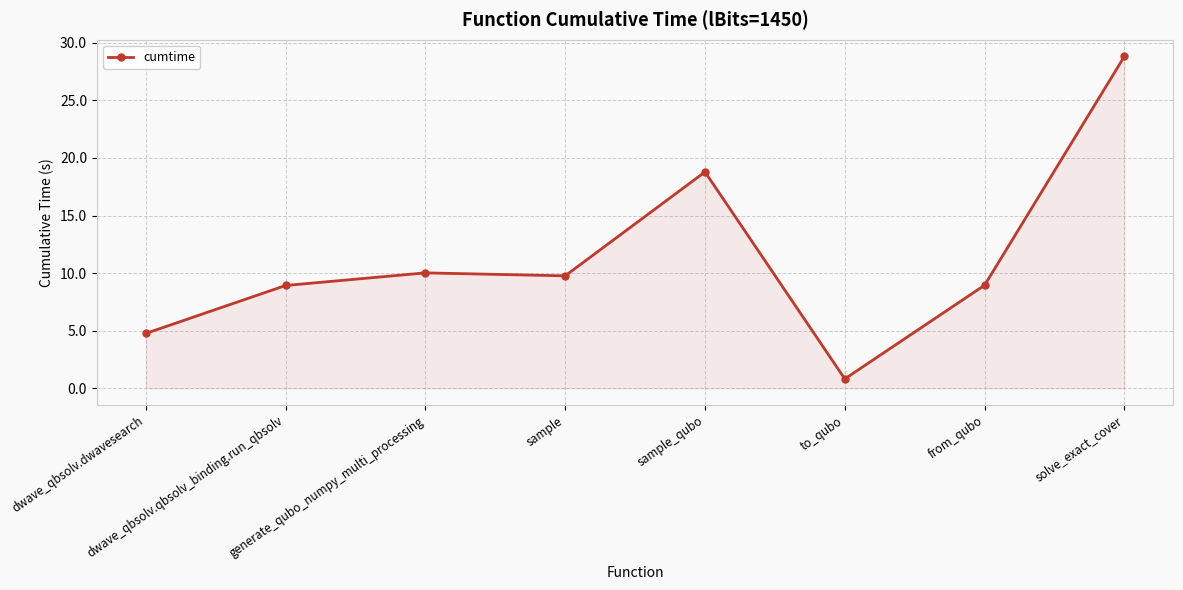

Is it true that the value at dwave_qbsolv.dwavesearch is 6.3?

False